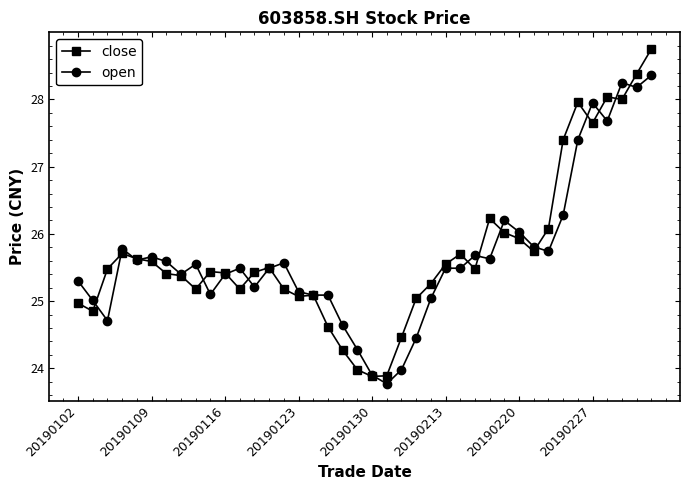

Which series has the largest range (max minus min)?

close